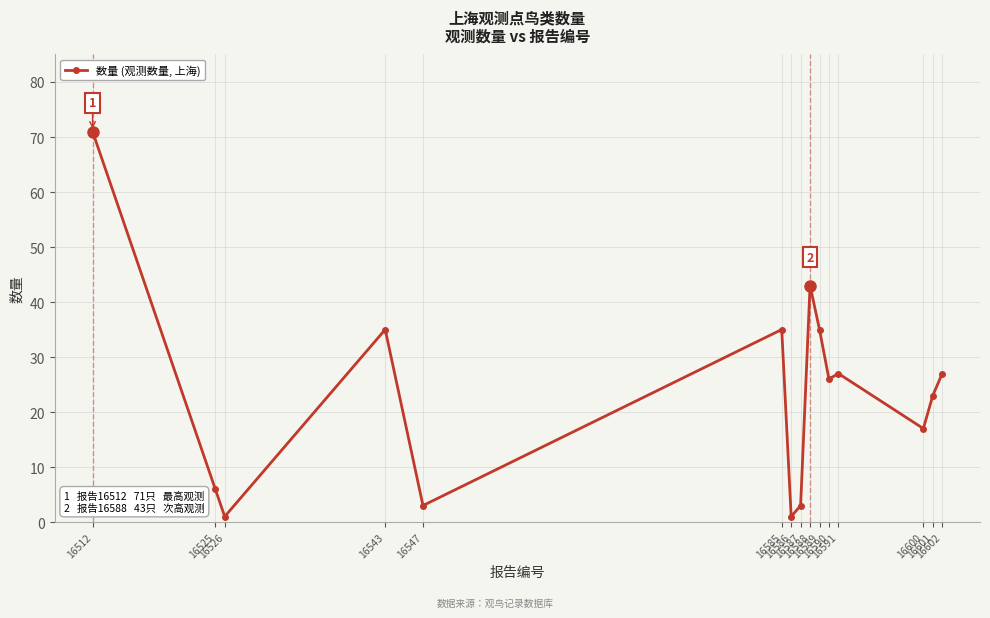

What is the average value?

24